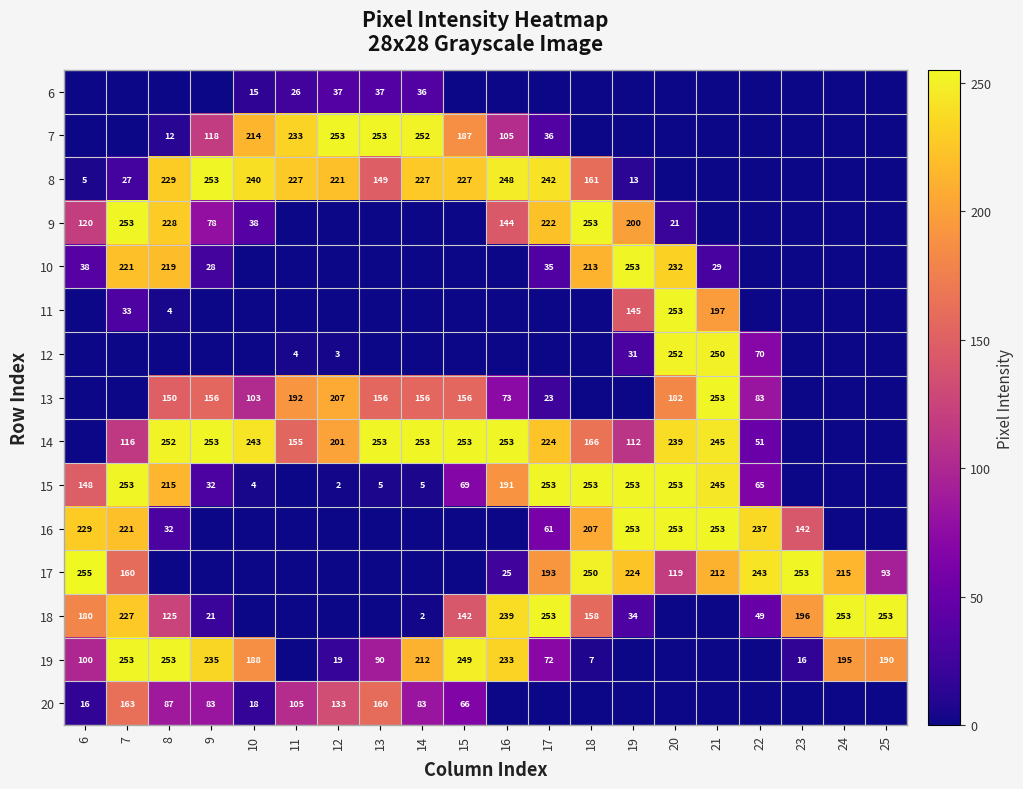

The value of 15 at 14 is 9. True or false?

False